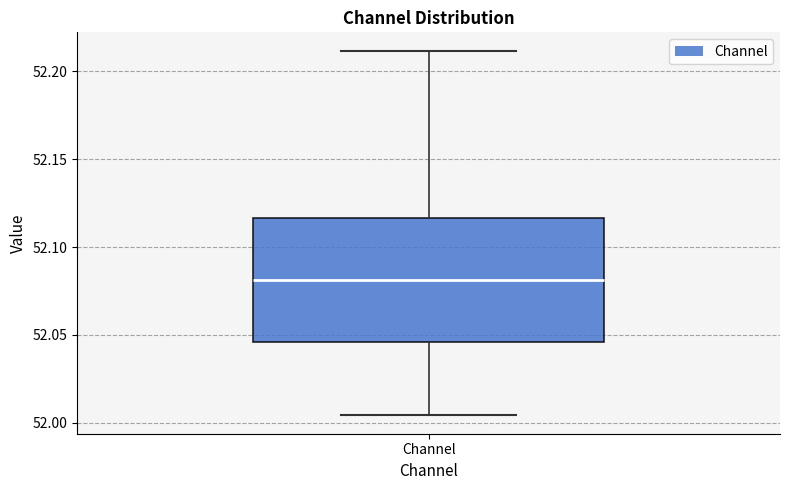

Transcribe this box plot: give where the median line is, the range the box spans, and where the two whiskers end, as read against the y-axis. The values are not printed on the chart, so give them approximately, as read against the axis.

median 52.080, box 52.045 to 52.115, whiskers 52.005 to 52.210